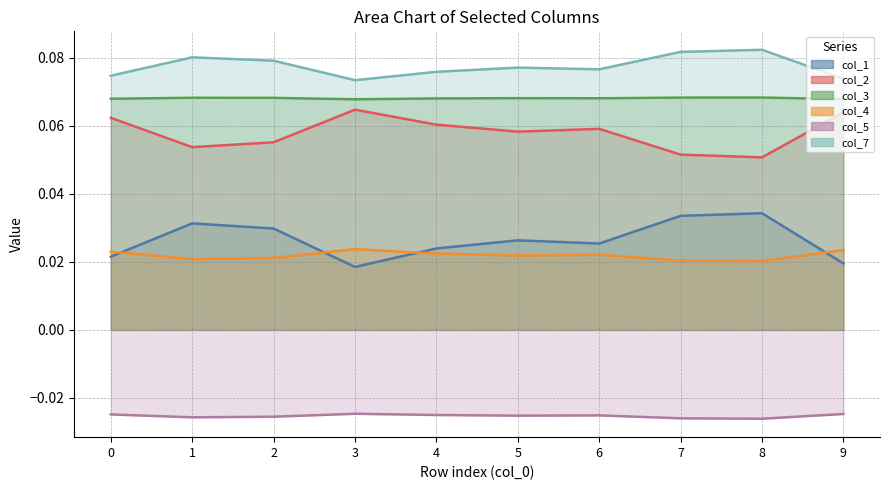

At 8, list the series in order from smallest to largest.

col_5, col_4, col_1, col_2, col_3, col_7